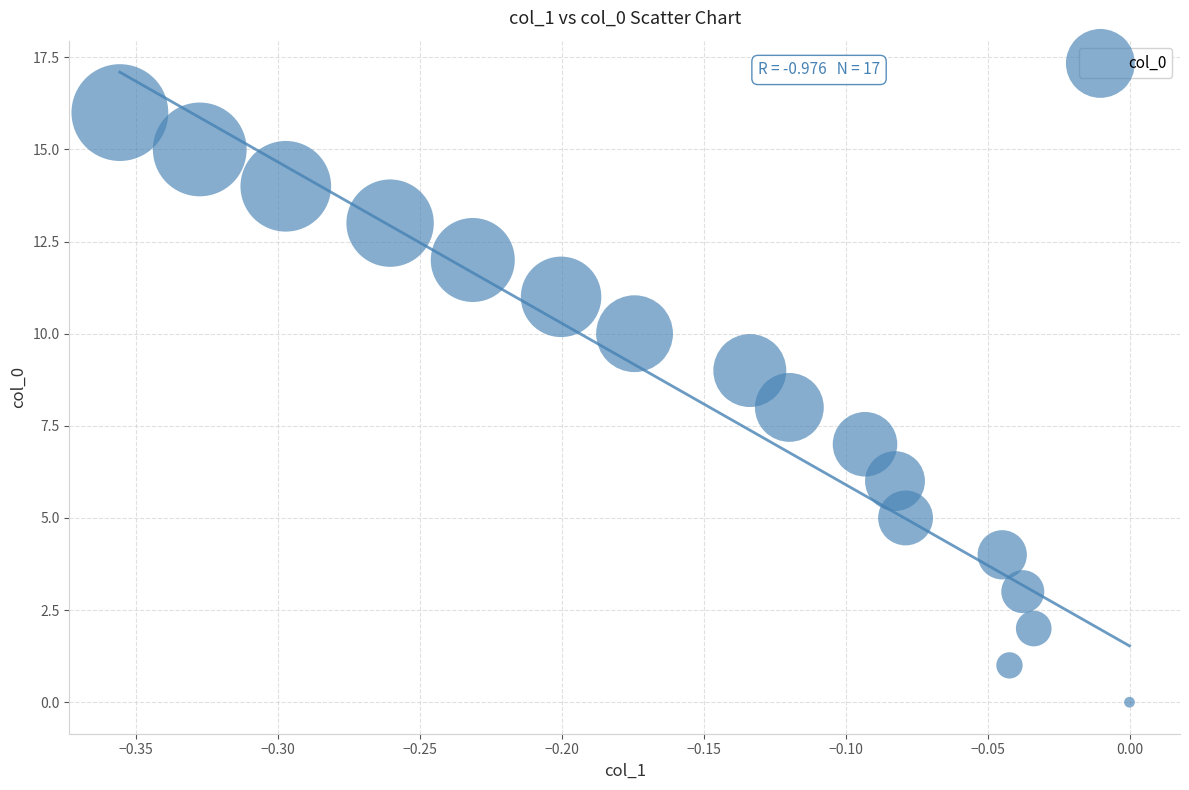

What is the range of Y values (max minus min)?

16